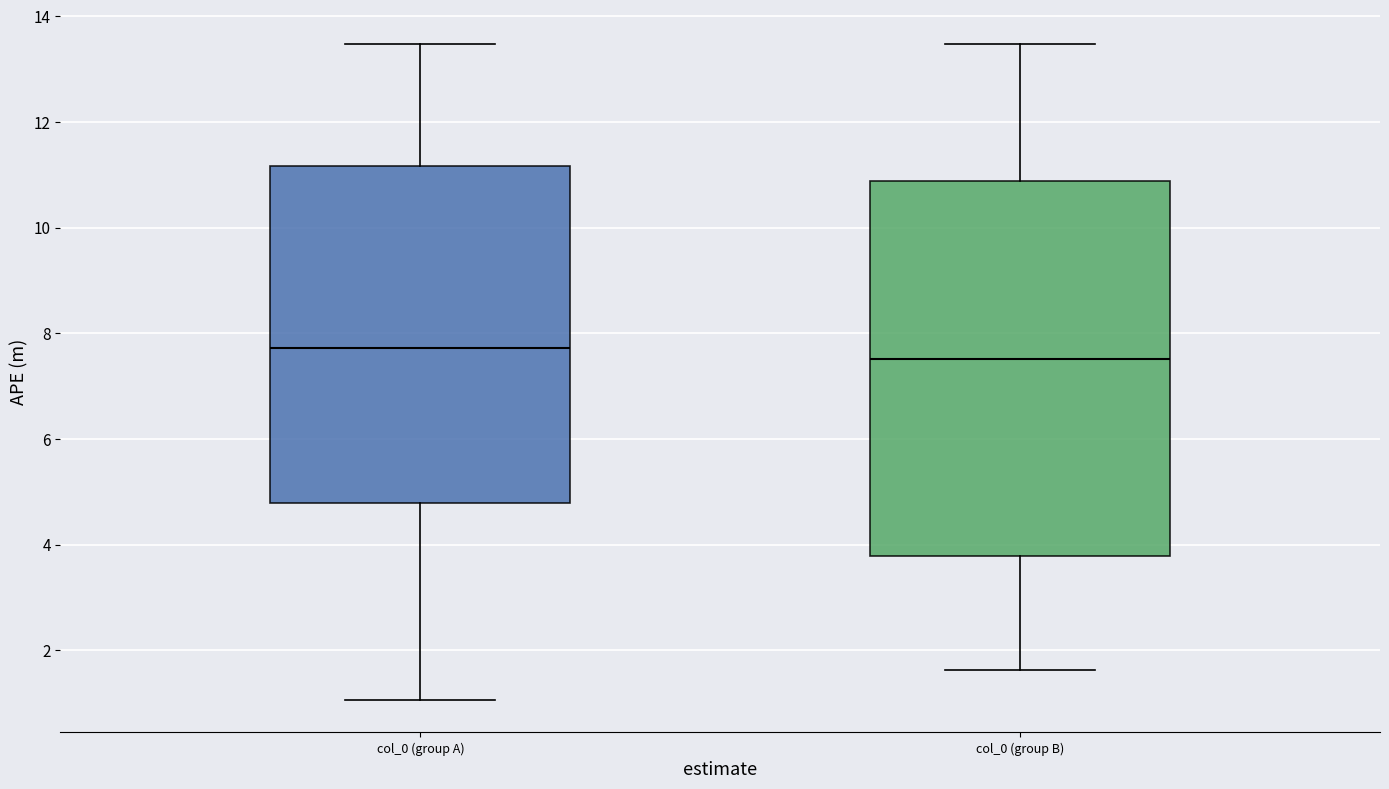

Which box is the tallest, from its lower edge to its upper edge?

col_0 (group B)